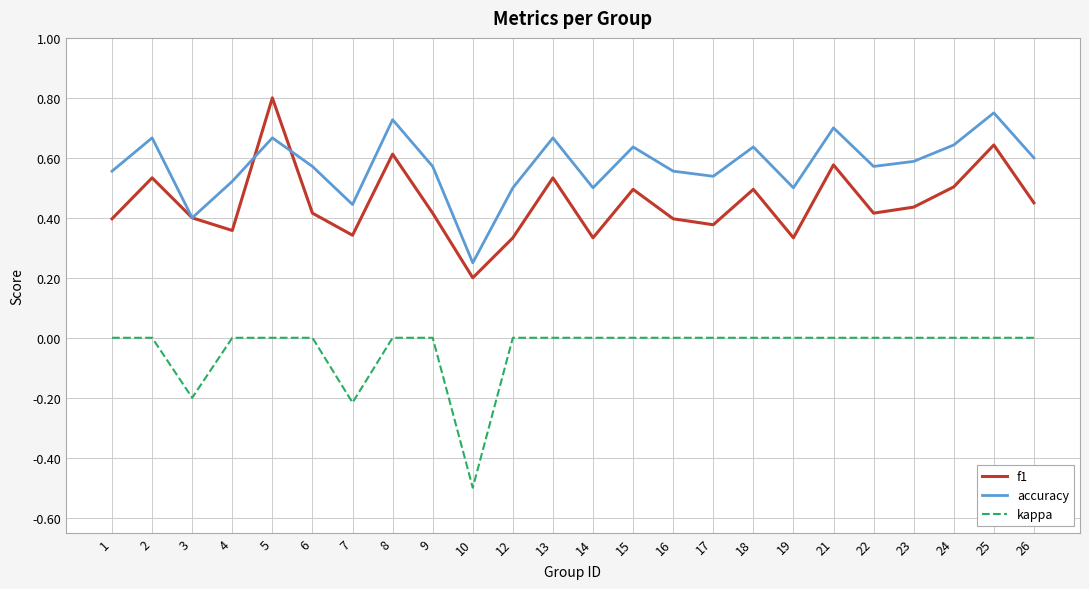

Which series has the largest total across all categories?

accuracy